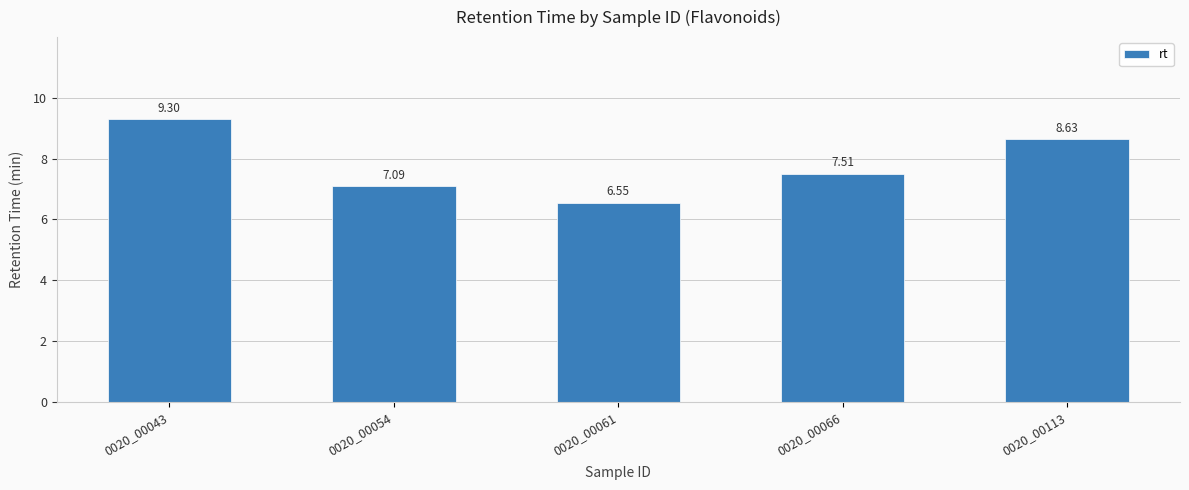

Between 0020_00054 and 0020_00066, which is larger?

0020_00066